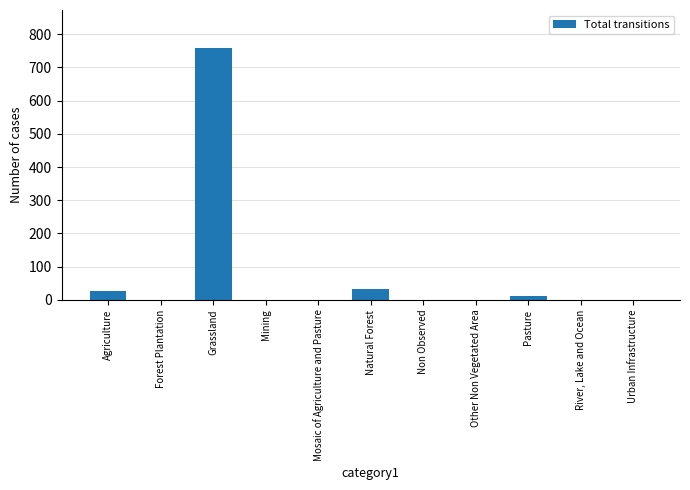

What is the sum of all values?

831